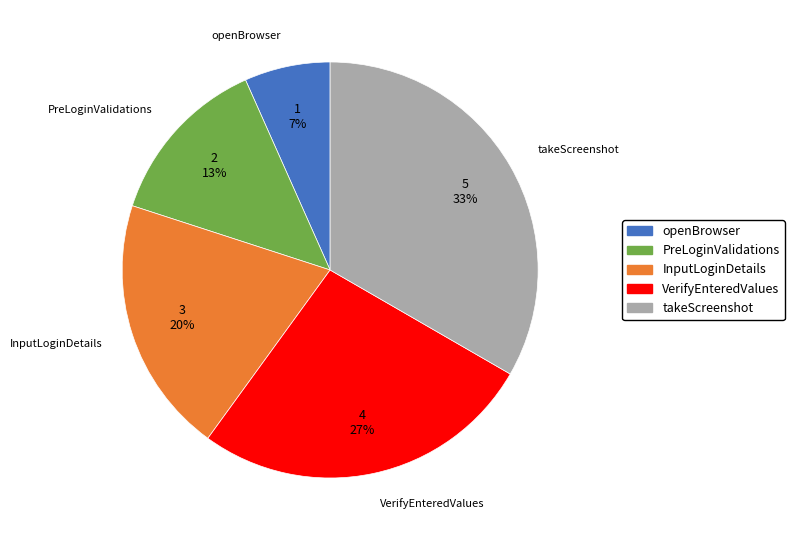

What percentage is the InputLoginDetails slice, to the nearest percent?

20%